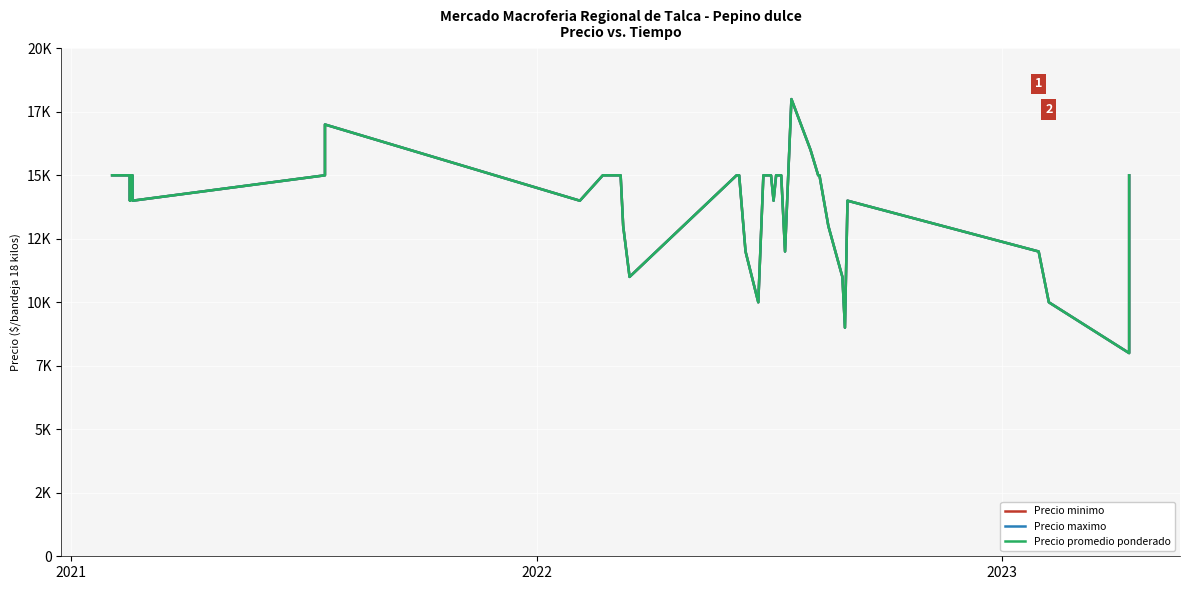

How many distinct data groups are displayed?

3